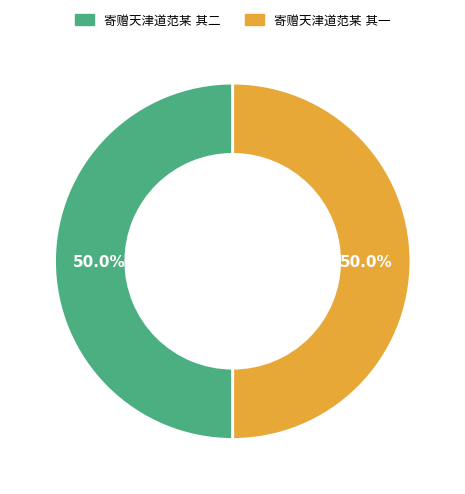

Between 寄赠天津道范某 其一 and 寄赠天津道范某 其二, which is larger?

寄赠天津道范某 其二